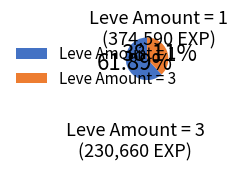

Do Leve Amount = 1 and Leve Amount = 3 together represent more than half of the pie?

Yes